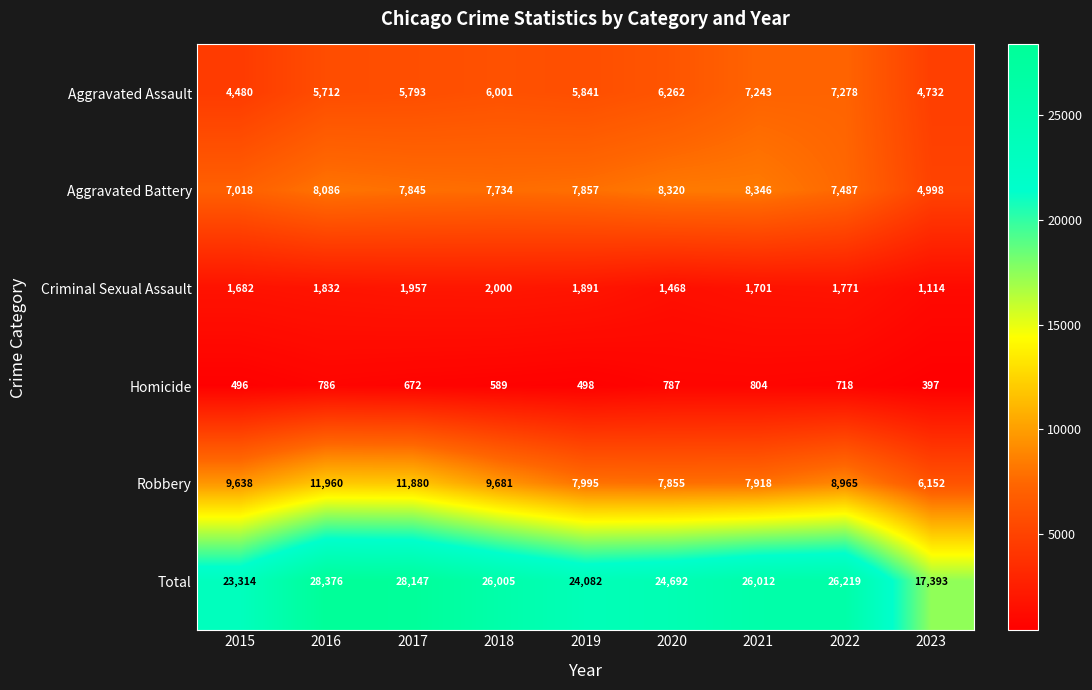

How many categories are shown in the chart?

9